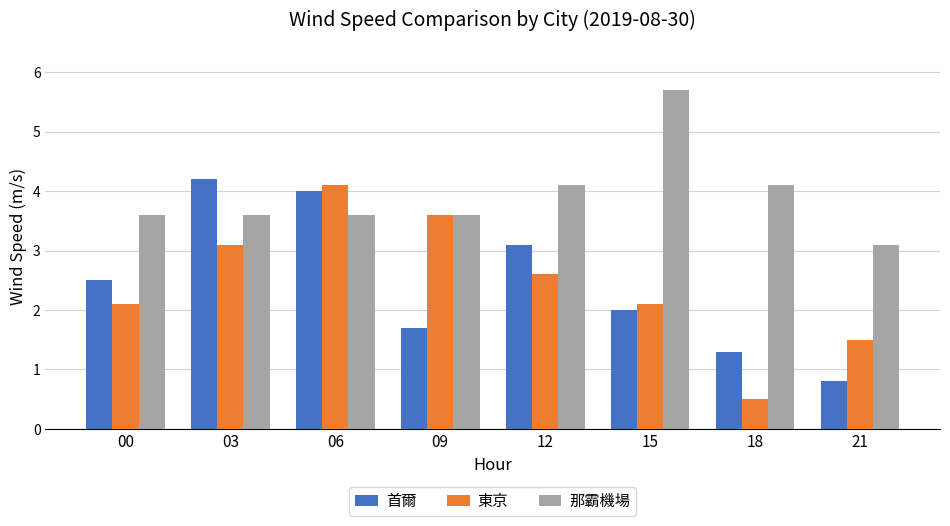

What is the maximum value shown in the chart?

5.7